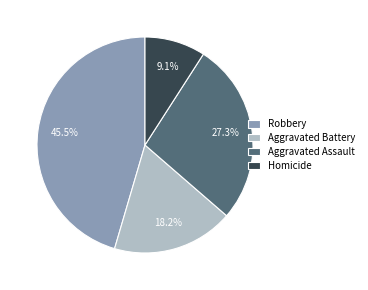

Count the number of slices in the pie.

4